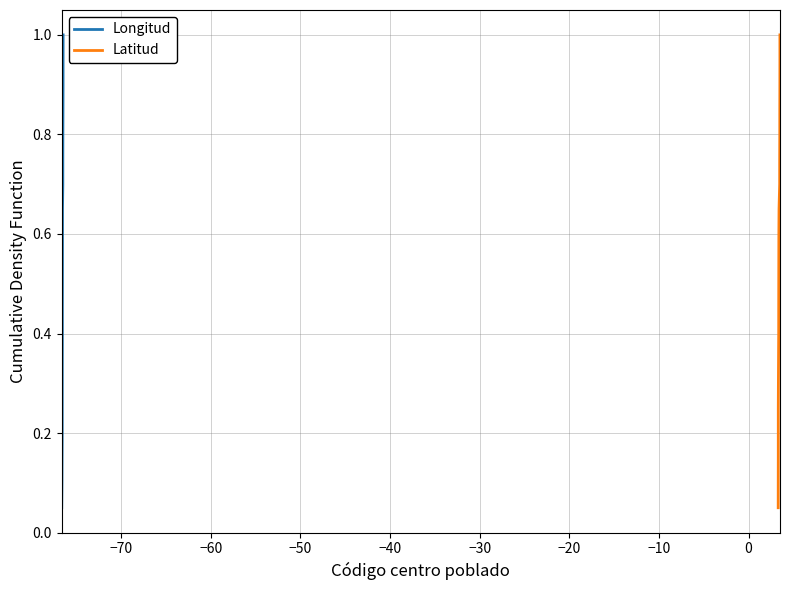

What is the difference between the second highest and minimum values in the Longitud series?

0.9